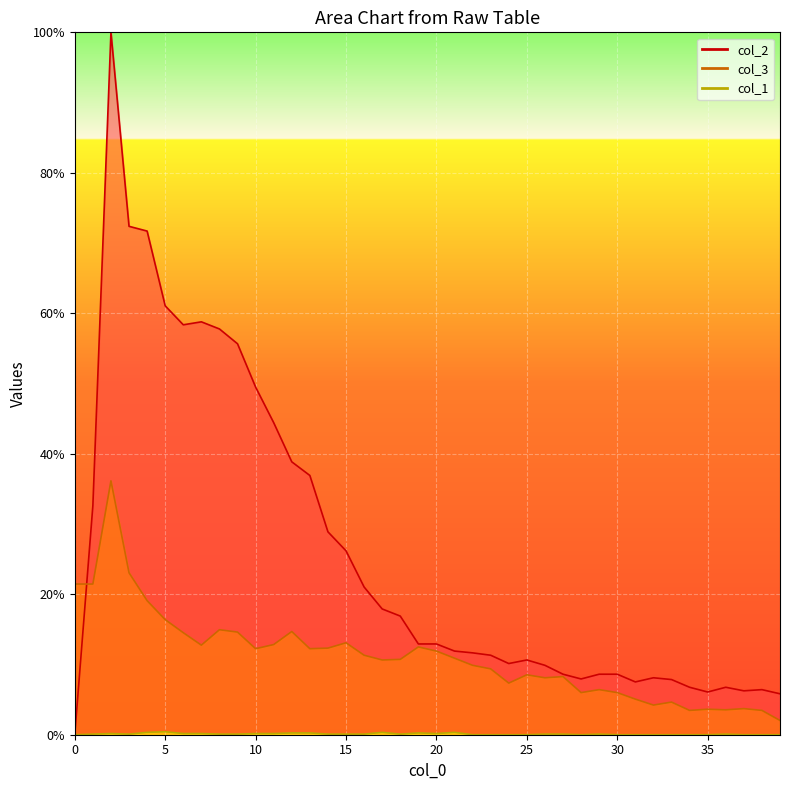

Between which two adjacent categories do col_4 and col_3 first intersect?

0 and 1